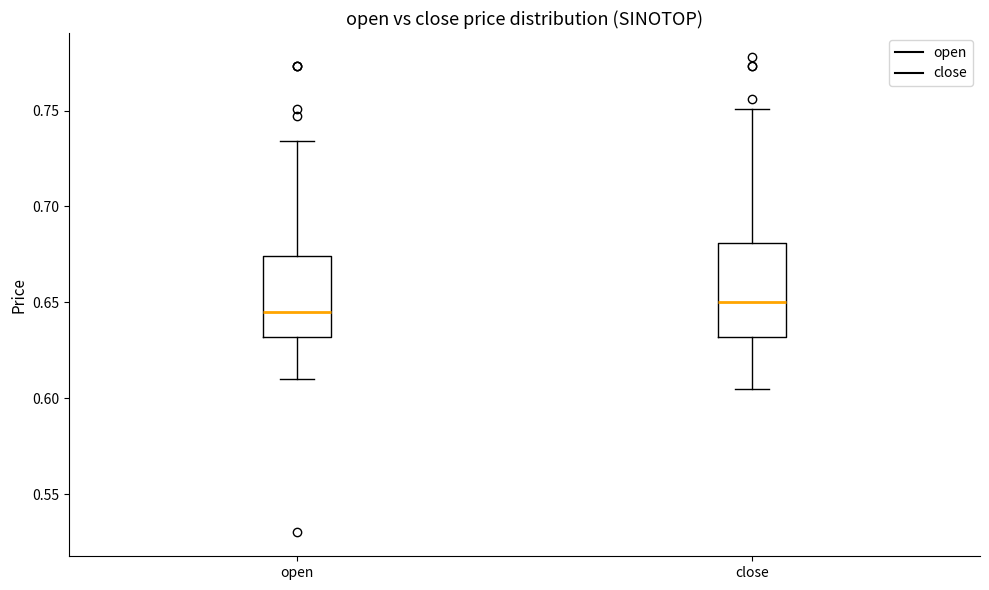

Which box has the highest median line?

close